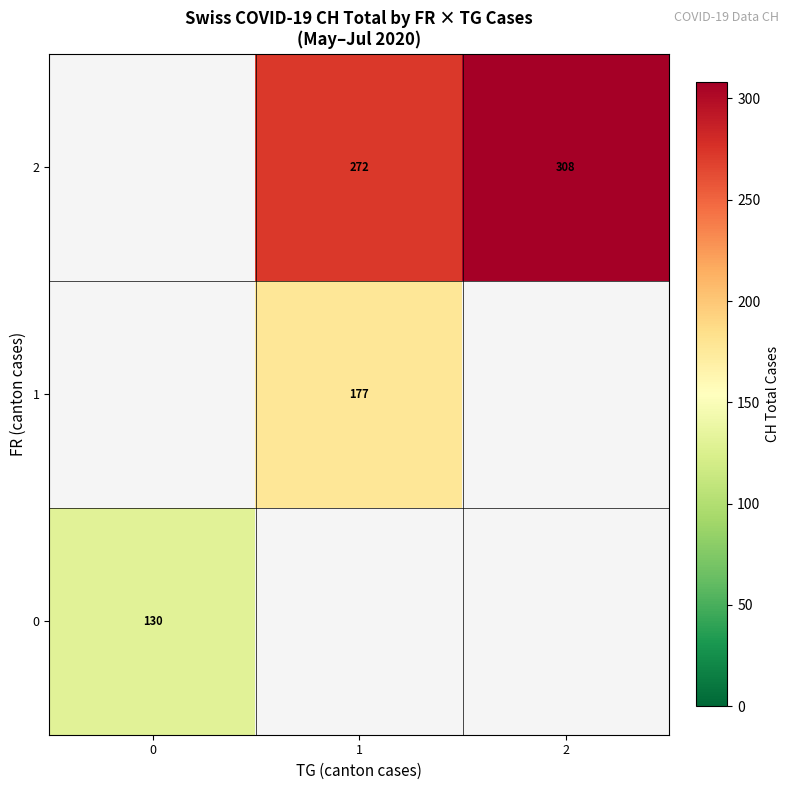

What is the greatest value displayed?

308.0